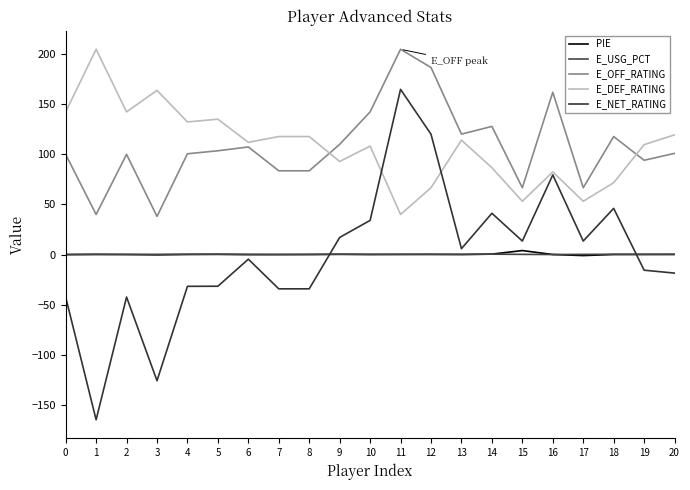

True or false: E_USG_PCT and E_DEF_RATING intersect in this chart.

False